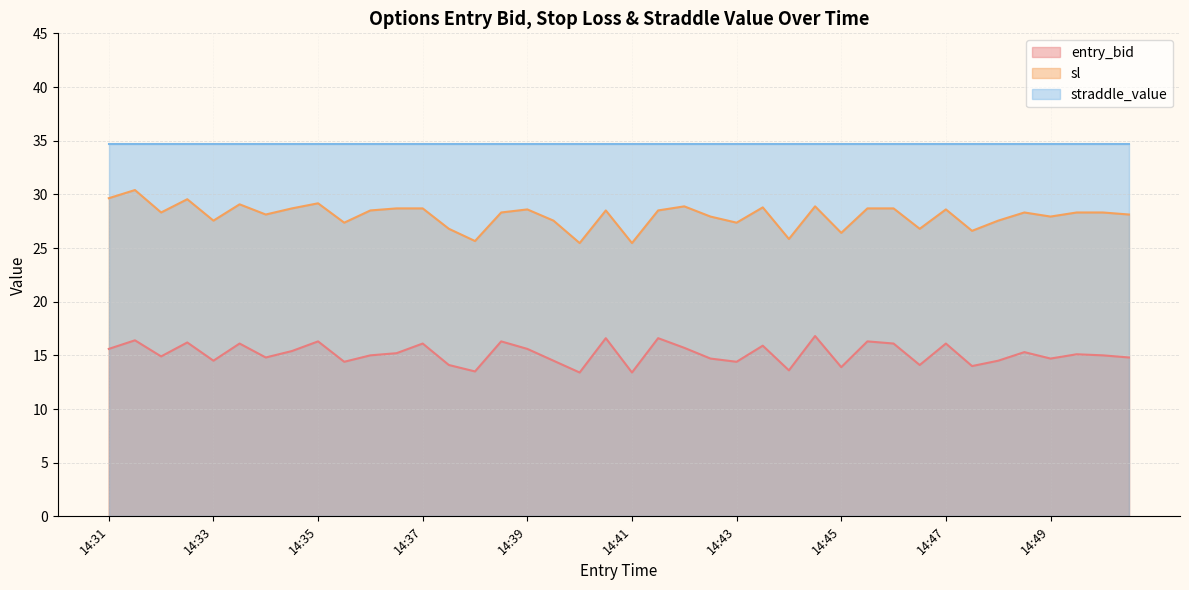

At which category does the chart reach its minimum across all series?

14:40